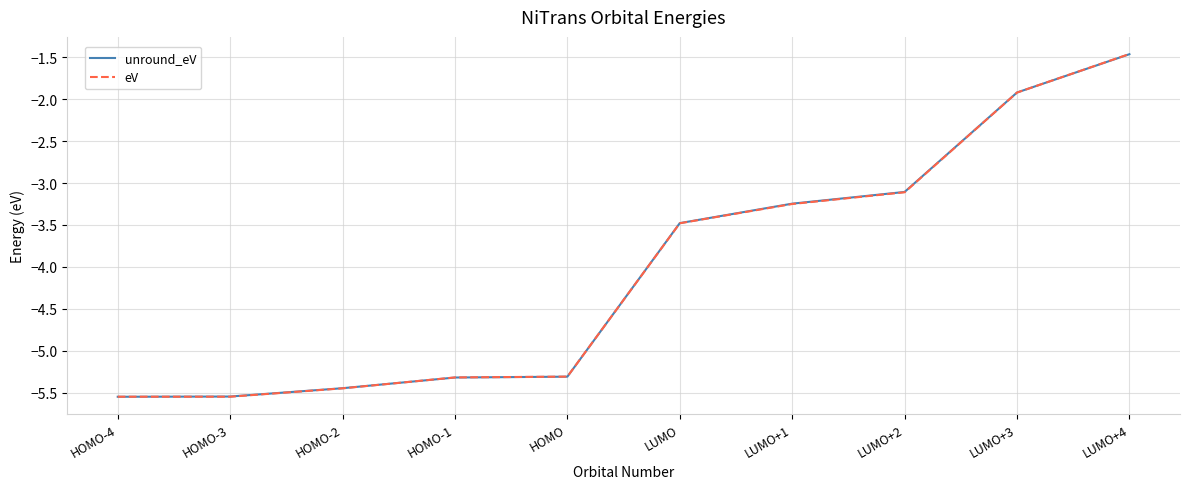

Is the value of unround_eV at HOMO greater than the value of eV at HOMO-4?

Yes